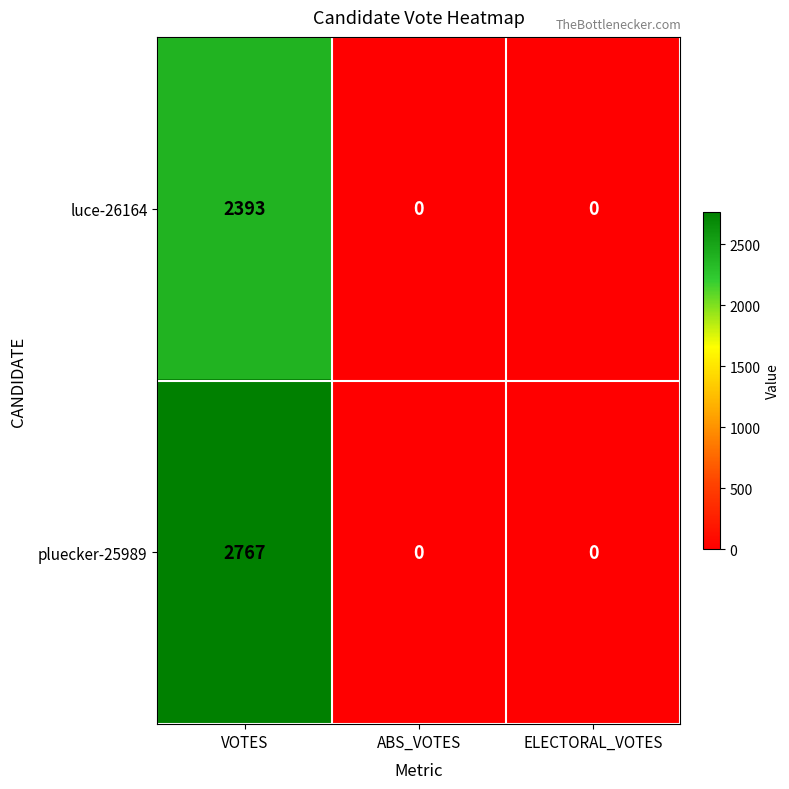

True or false: pluecker-25989 has a value of 2767 at VOTES.

True